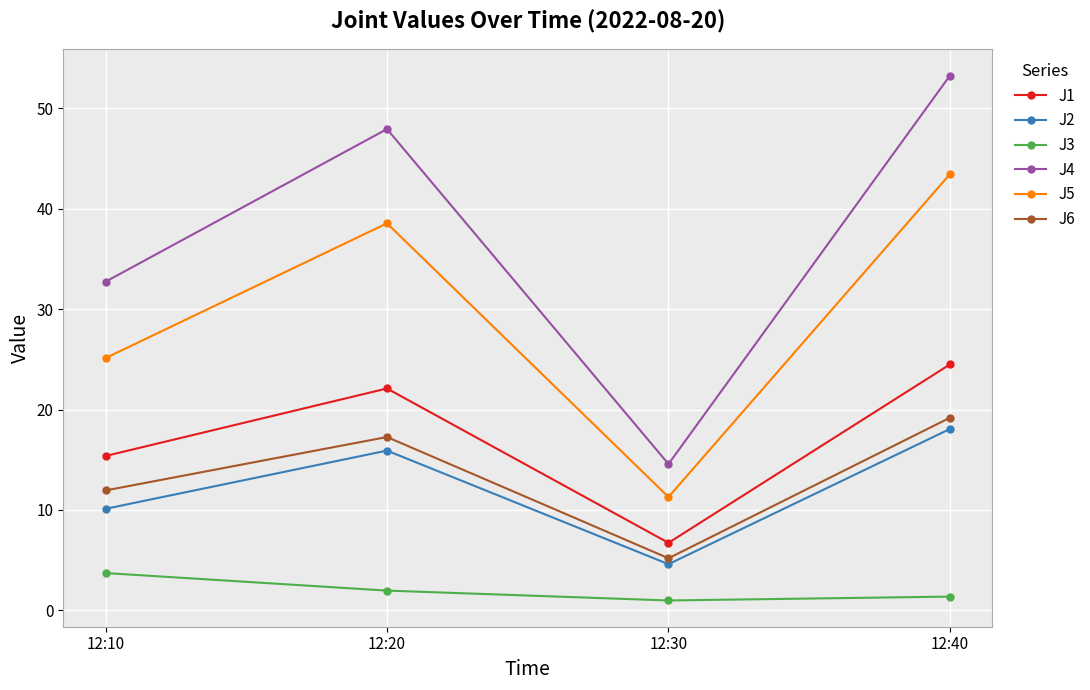

What is the minimum value shown in the chart?

1.0